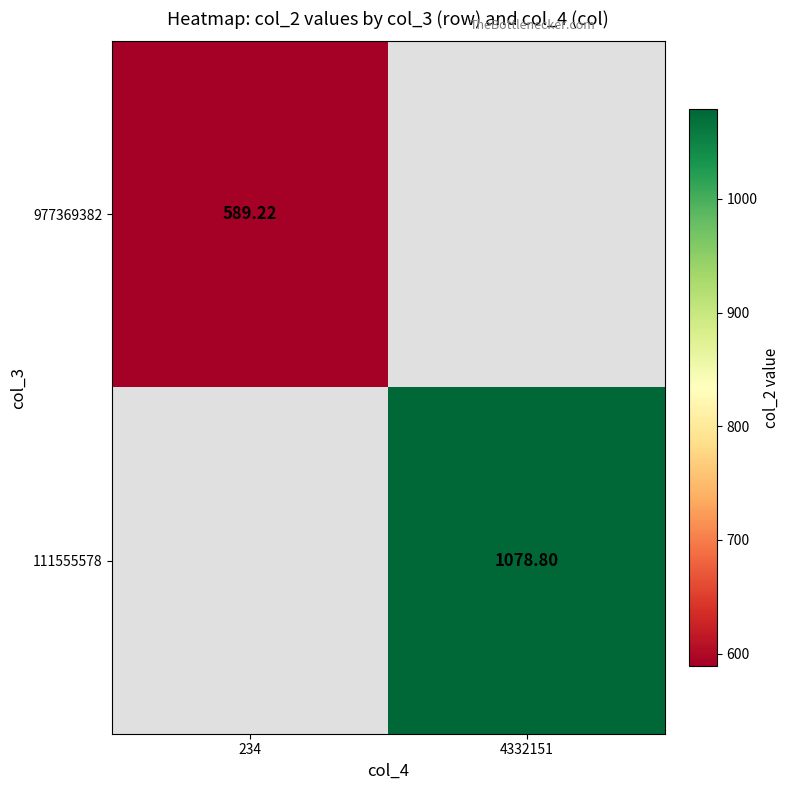

True or false: 977369382 has a value of 983.1 at 234.

False